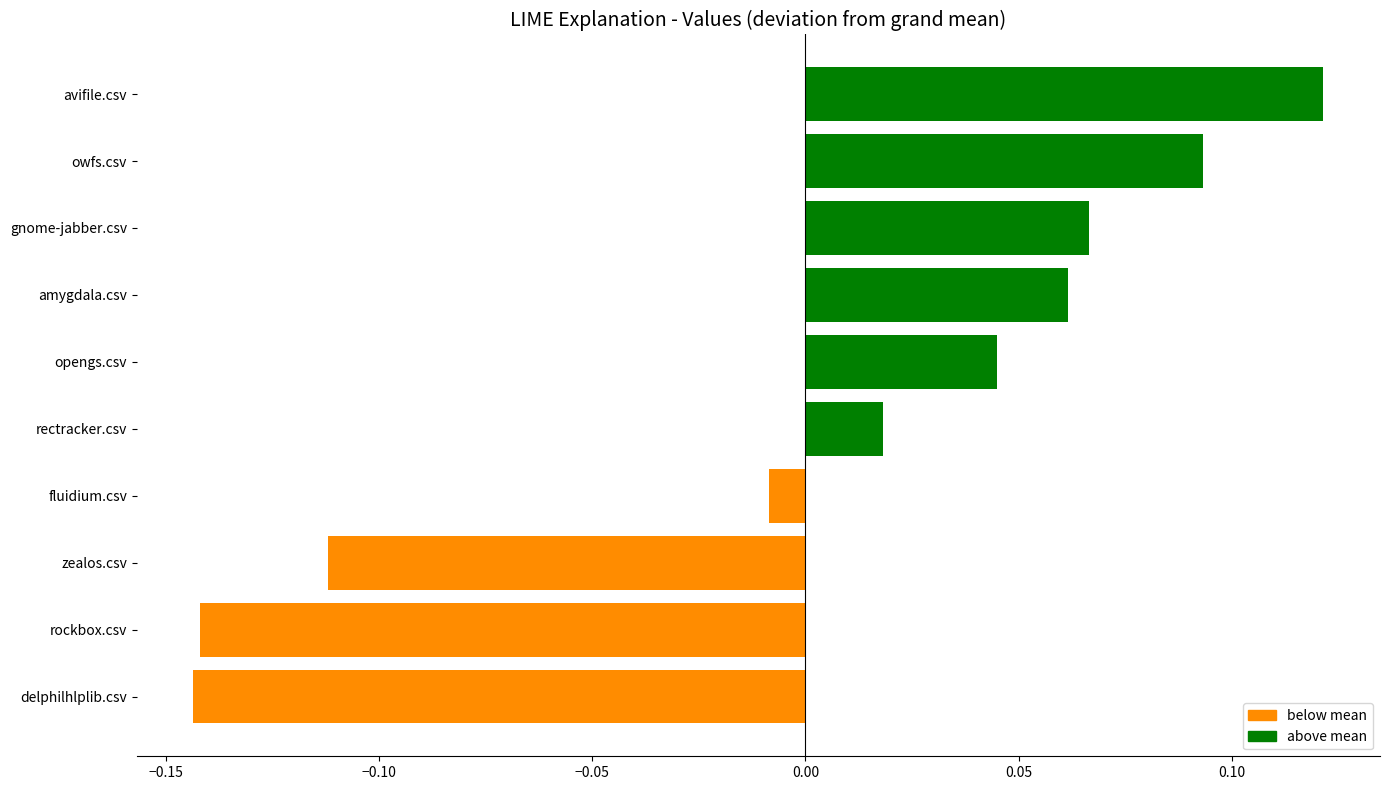

The chart shows a value of 0.1 at opengs.csv. True or false?

False